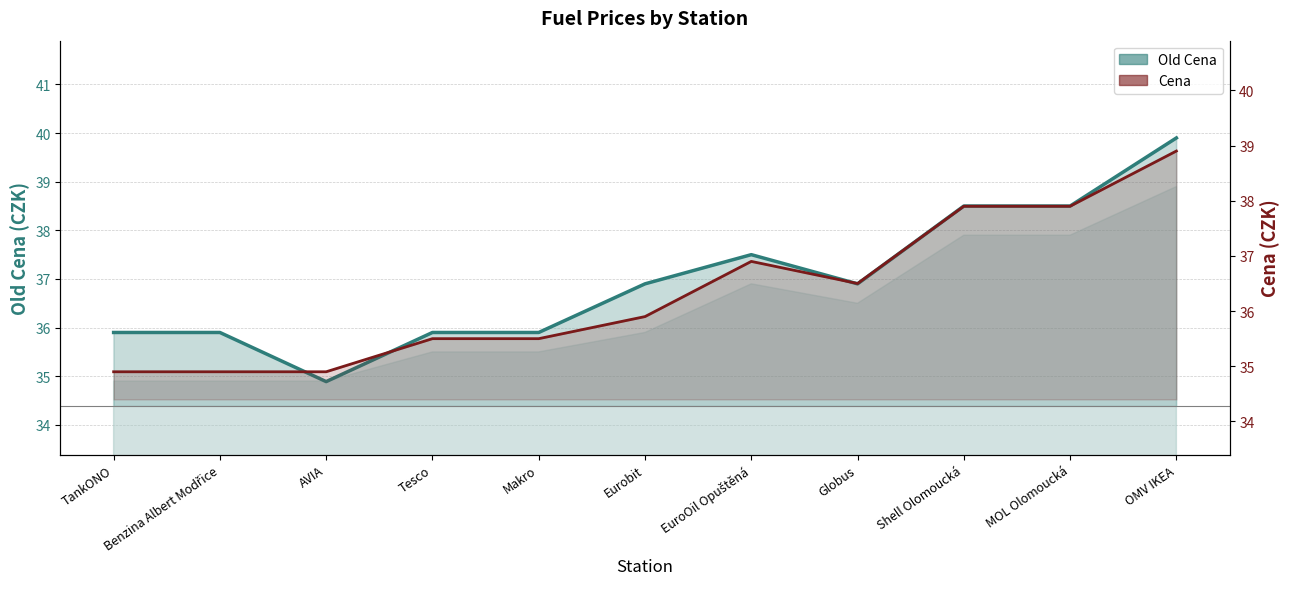

What is the label of the 5th point from the right?

EuroOil Opuštěná